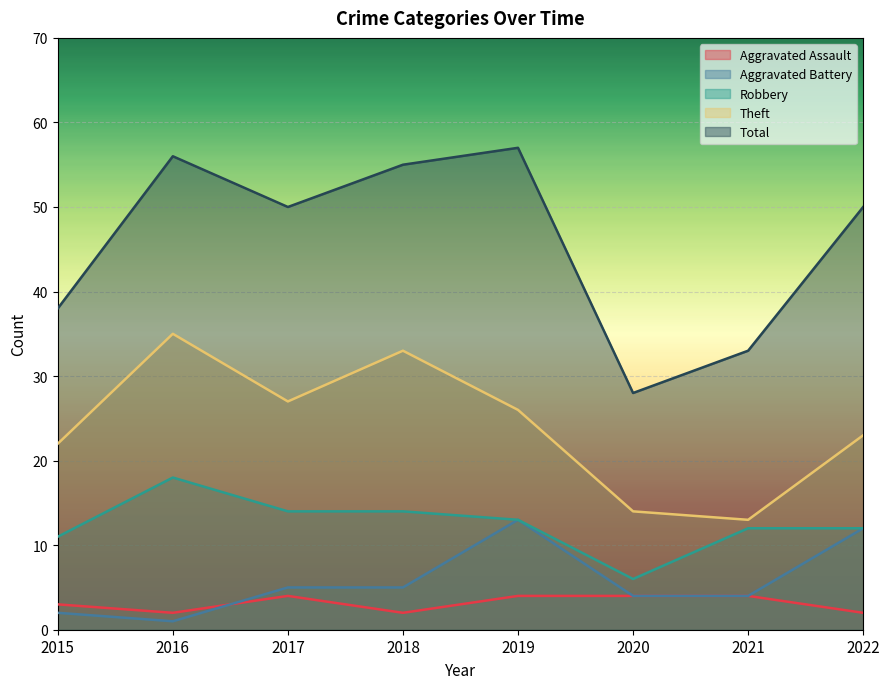

What is the value of the Robbery point at the 1st from the left?

11